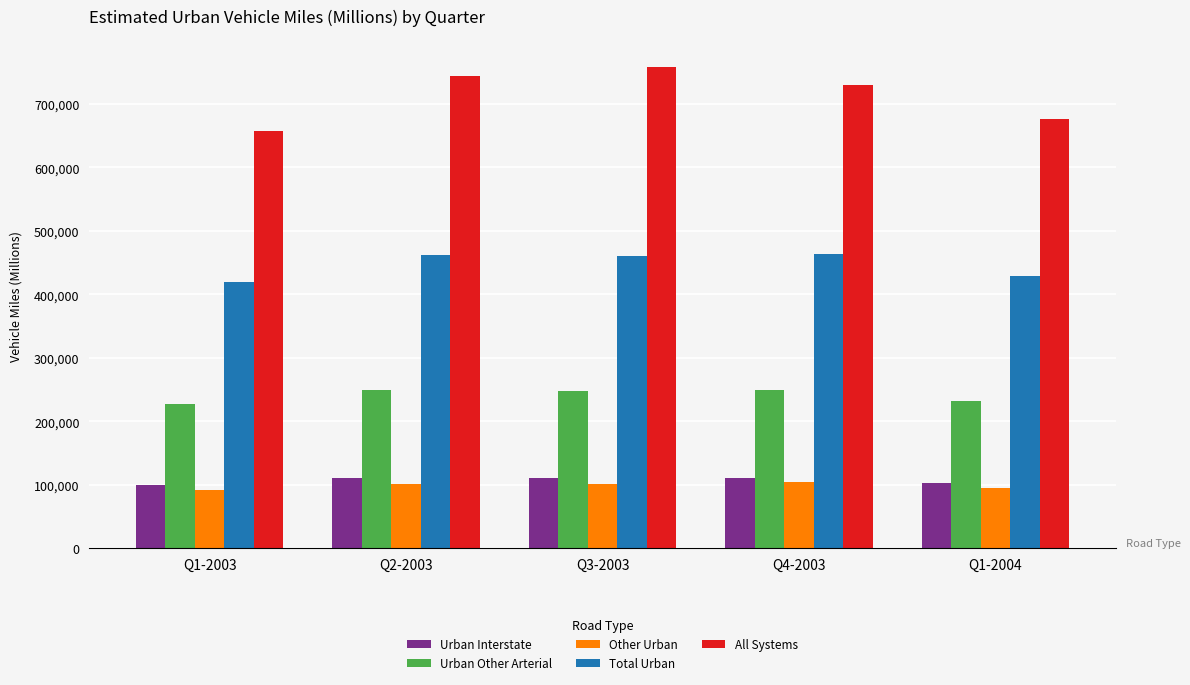

What is the lowest value of the Total Urban series?

419126